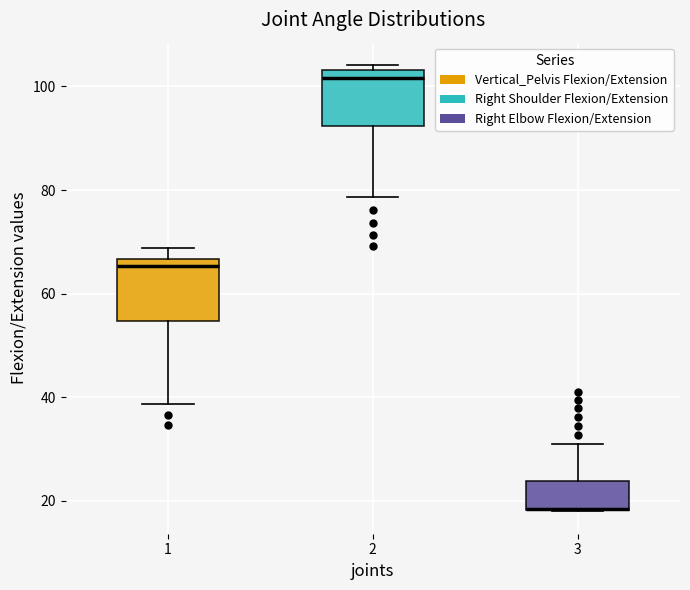

Reading left to right, read every box against the y-axis: the position of its median line, the range the box covers, and the ends of its whiskers. The values are not printed on the chart, so give them approximately, as read against the axis.

1: median 66 (just below the box's upper edge), box 54 to 66, whiskers 38 to 68
2: median 102, box 92 to 104, whiskers 78 to 104 (just above the box's upper edge)
3: median 18 (drawn on the box's lower edge), box 18 to 24, whiskers 18 to 30